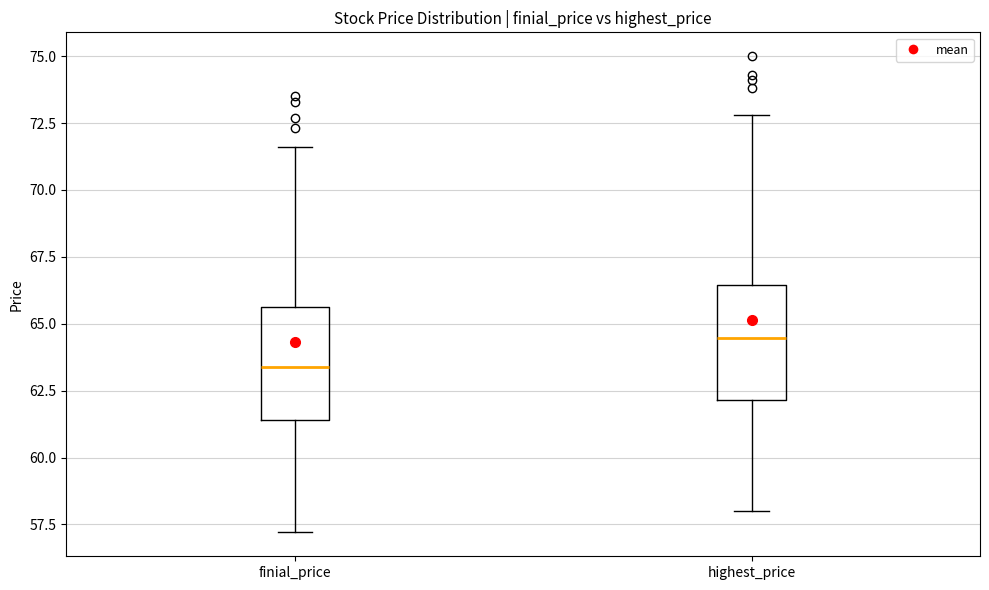

Reading left to right, read every box against the y-axis: the position of its median line, the range the box covers, and the ends of its whiskers. The values are not printed on the chart, so give them approximately, as read against the axis.

finial_price: median 63.5, box 61.5 to 65.5, whiskers 57.0 to 71.5
highest_price: median 64.5, box 62.0 to 66.5, whiskers 58.0 to 73.0